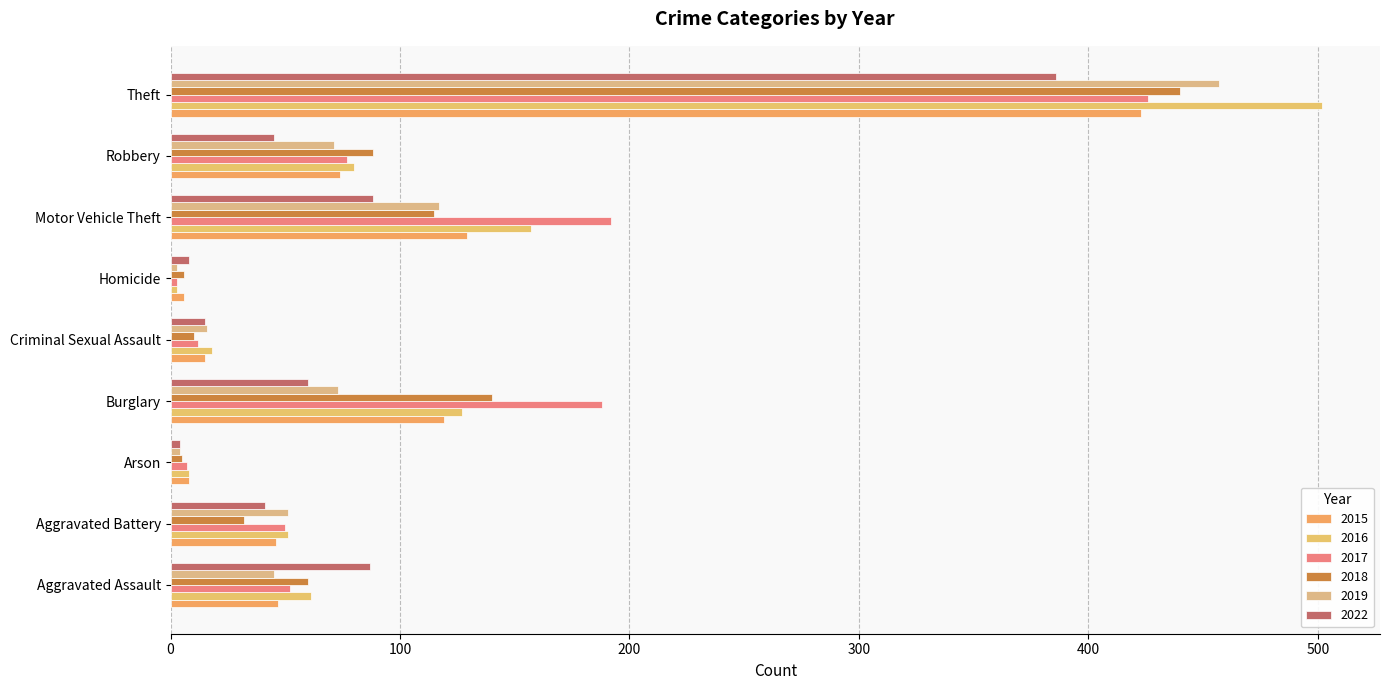

The value of 2017 at Arson is 4. True or false?

False